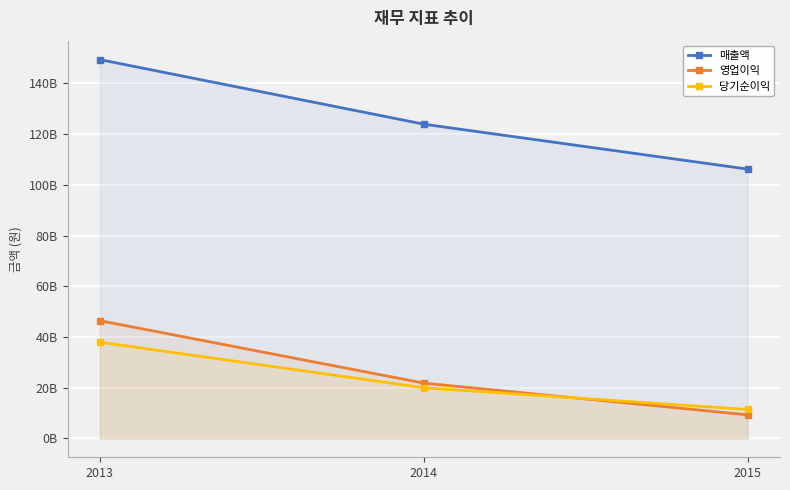

Rank the series at 2013 from lowest to highest value.

당기순이익, 영업이익, 매출액